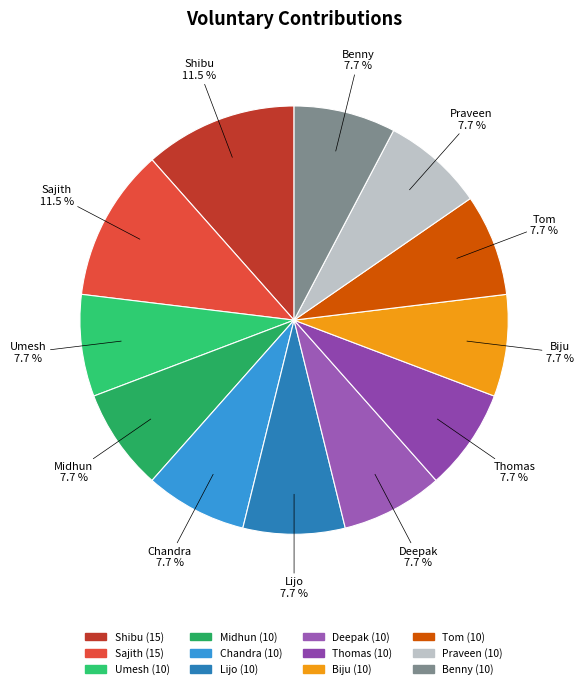

How many segments does this pie chart have?

12